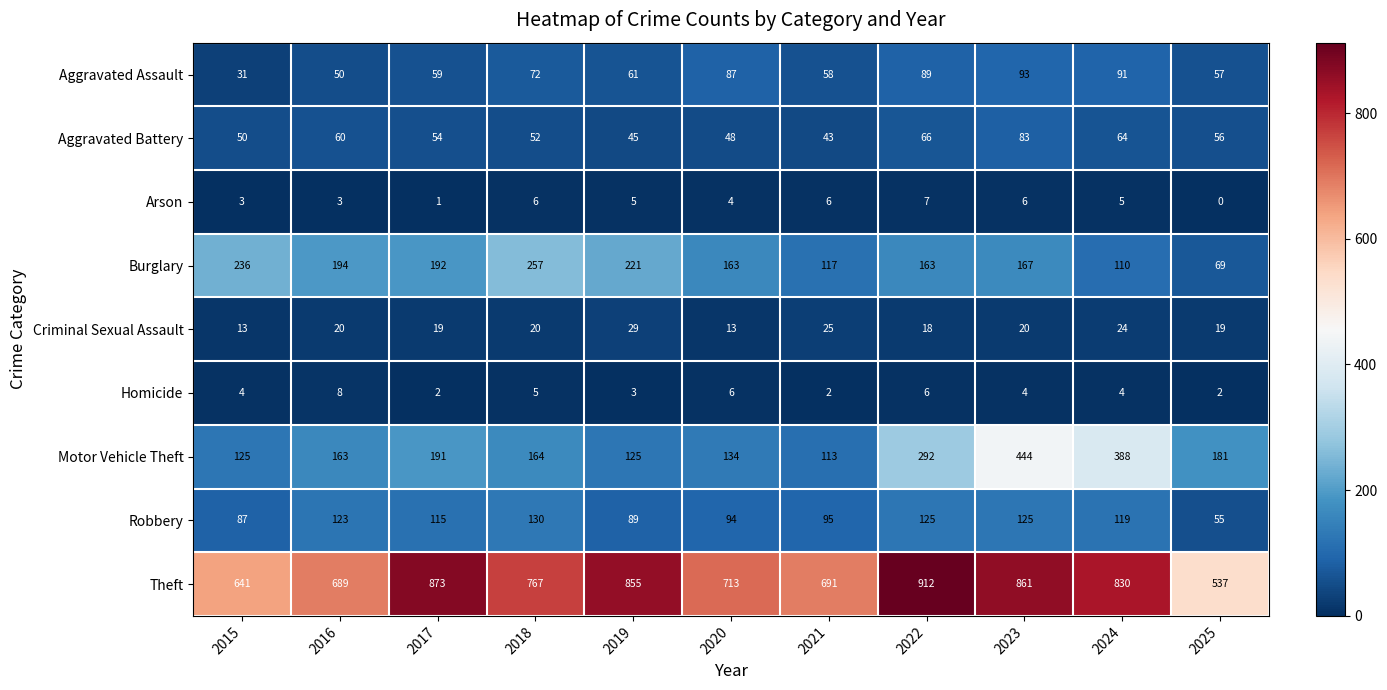

True or false: Motor Vehicle Theft has a value of 164 at 2018.

True